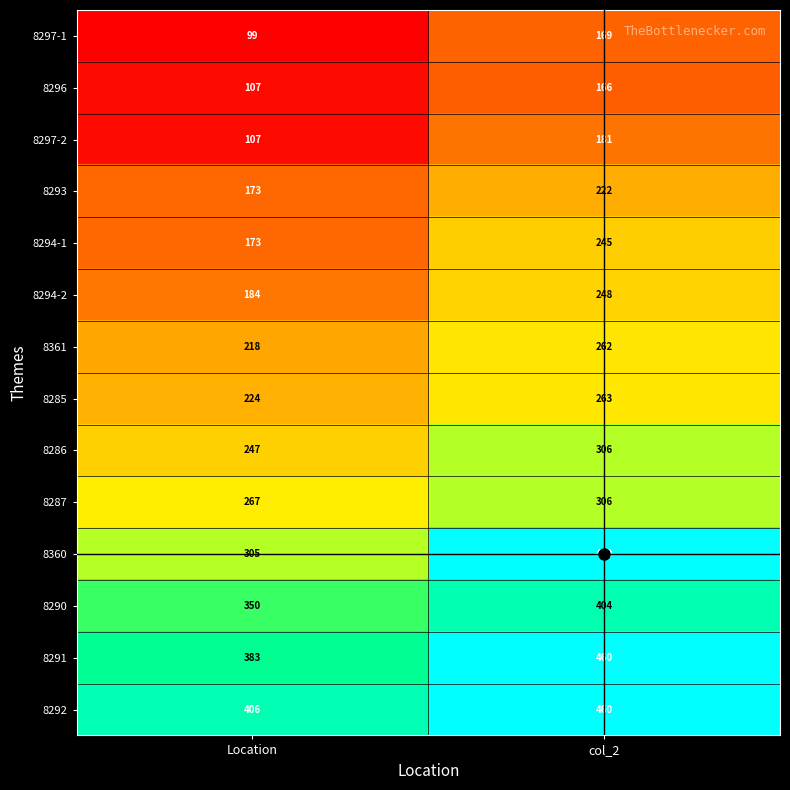

Which category has the highest value in the 8294-1 series?

col_2